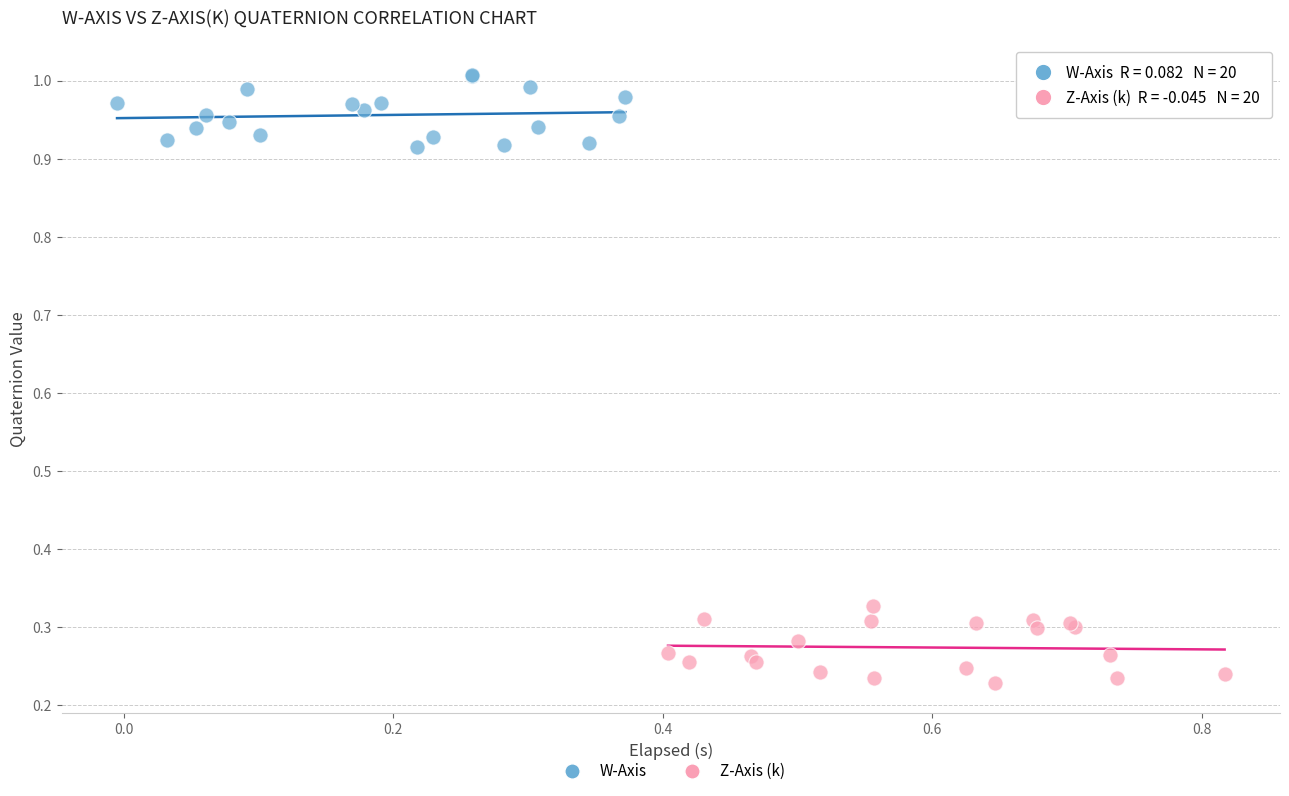

Which series contains the lowest Y value?

Z-Axis (k)